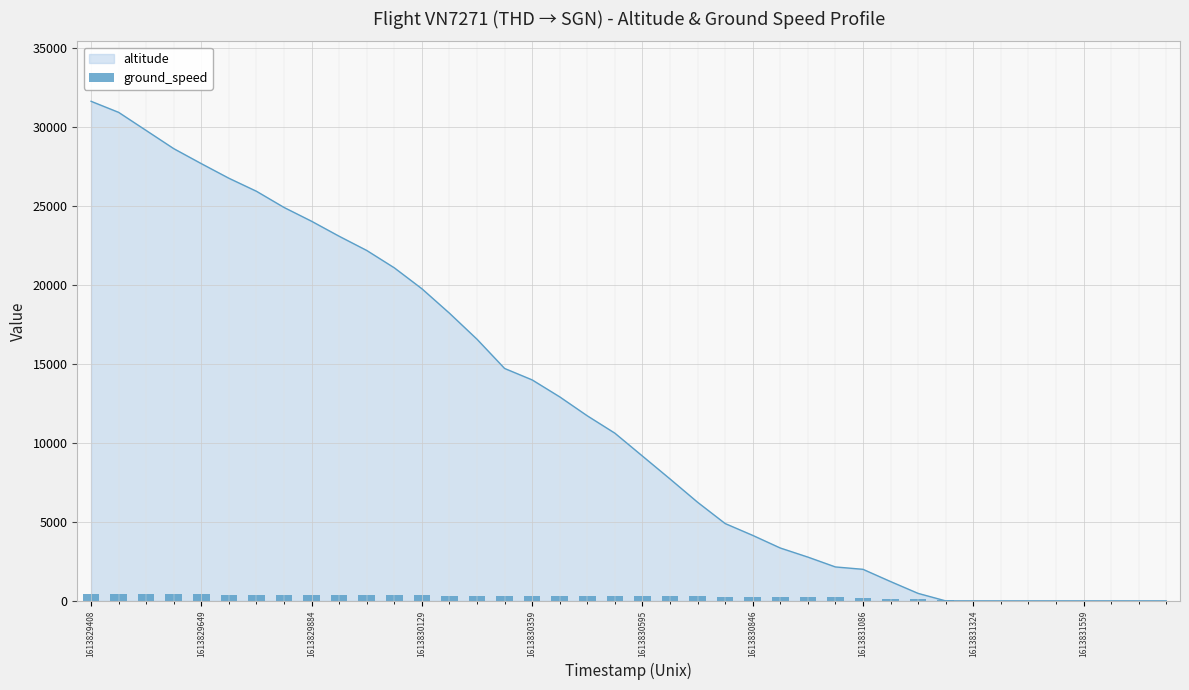

The altitude series shows -17561 at 1613831559. True or false?

False